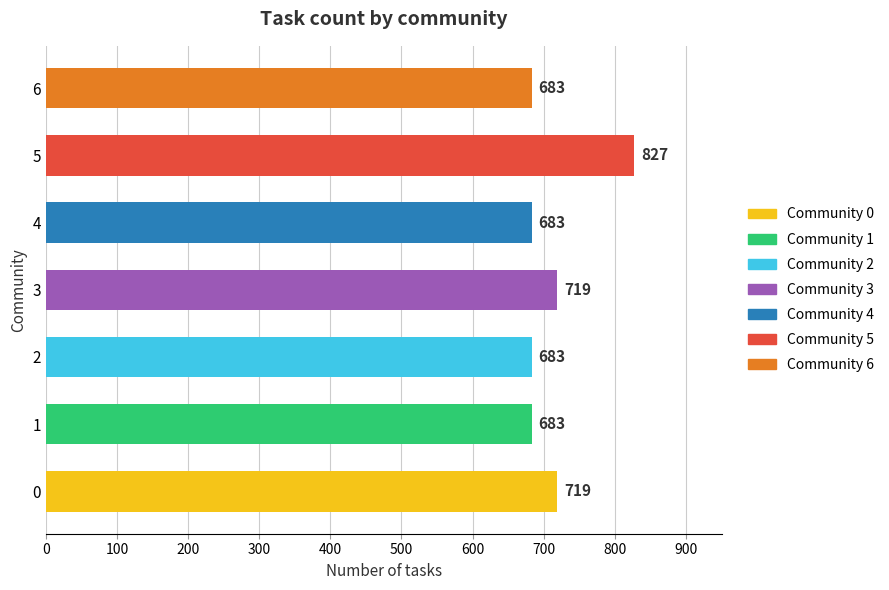

How many values are between 683 and 719?

6